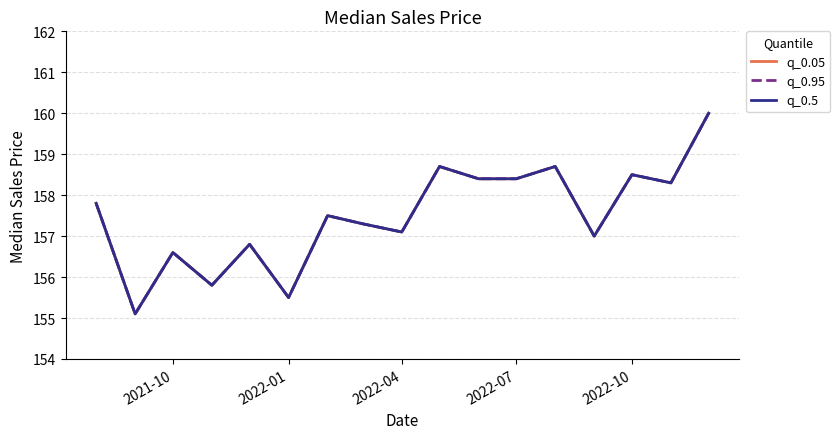

Reading left to right, extract all data points from this chart.

q_0.05: 157.8	155.1	156.6	155.8	156.8	155.5	157.5	157.3	157.1	158.7	158.4	158.4	158.7	157.0	158.5	158.3	160.0
q_0.95: 157.8	155.1	156.6	155.8	156.8	155.5	157.5	157.3	157.1	158.7	158.4	158.4	158.7	157.0	158.5	158.3	160.0
q_0.5: 157.8	155.1	156.6	155.8	156.8	155.5	157.5	157.3	157.1	158.7	158.4	158.4	158.7	157.0	158.5	158.3	160.0